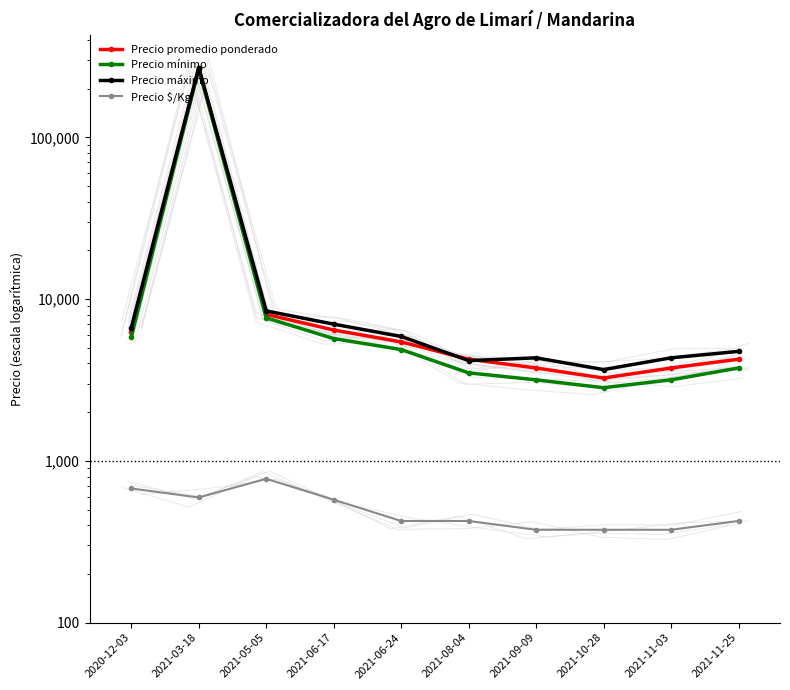

Reading right to left, extract all data points from this chart.

Precio promedio ponderado: 4250	3750	3250	3750	4250	5437	6437	8050	267500	6250
Precio mínimo: 3750	3167	2833	3167	3500	4875	5700	7650	265000	5833
Precio máximo: 4750	4333	3667	4333	4167	5875	7000	8450	270000	6667
Precio $/Kg: 425	375	375	375	425	425	575	775	594	675